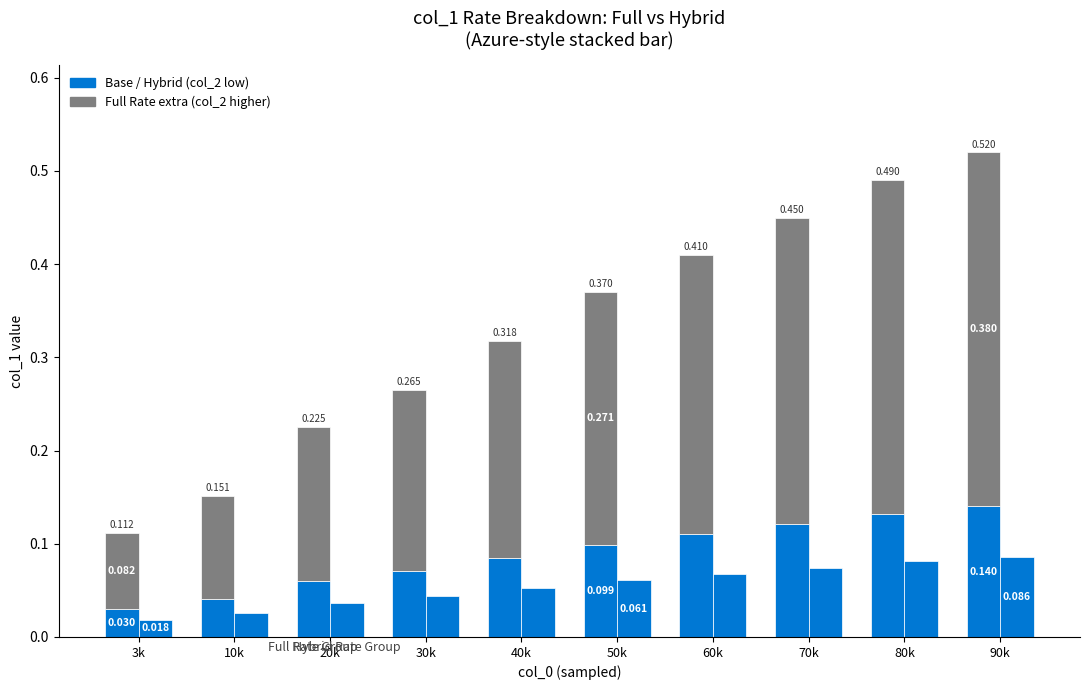

List the labels in order of SQL Server / Full Rate value, largest first.

90k, 80k, 70k, 60k, 50k, 40k, 30k, 20k, 10k, 3k